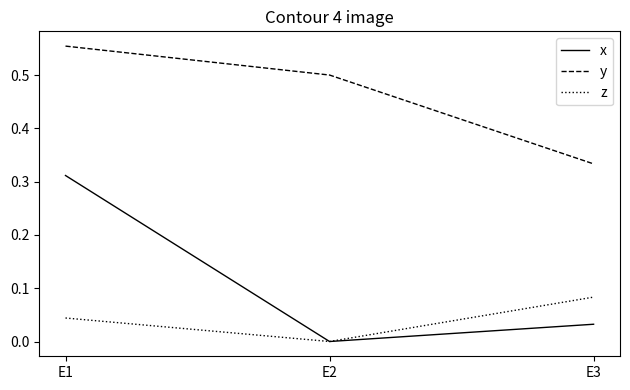

Between E2 and E3, which series saw the biggest shift?

y